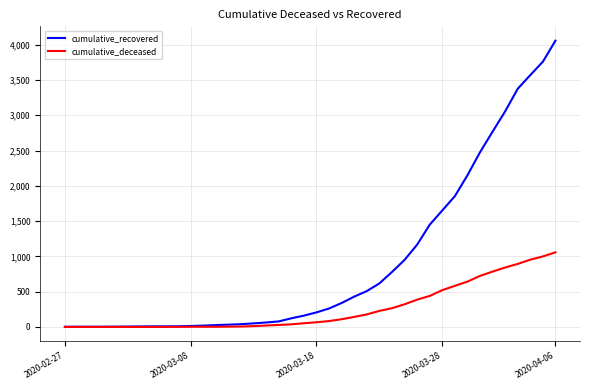

What is the difference between the second highest and minimum values in the cumulative_recovered series?

3757